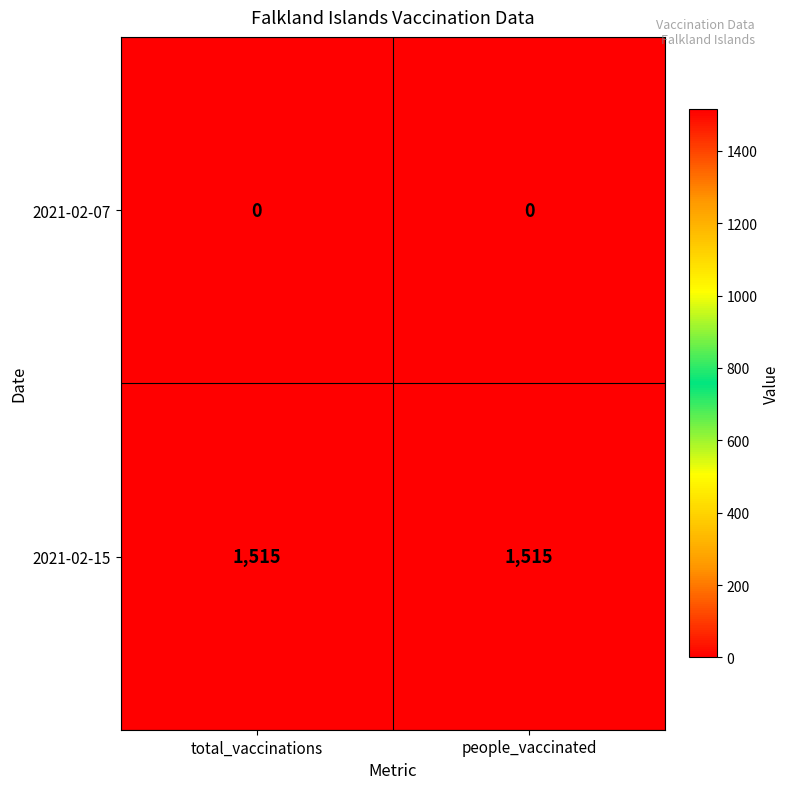

Rank the series by their average value, from lowest to highest.

2021-02-07, 2021-02-15